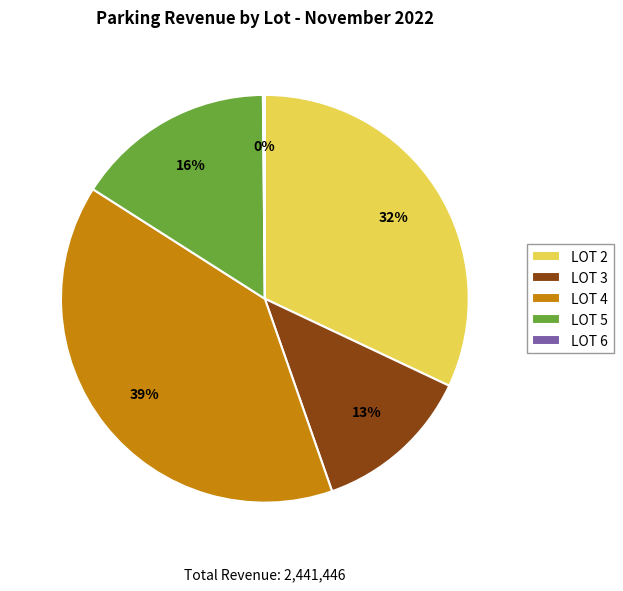

Approximately how many times larger is the value at LOT 5 compared to LOT 4?

0.4